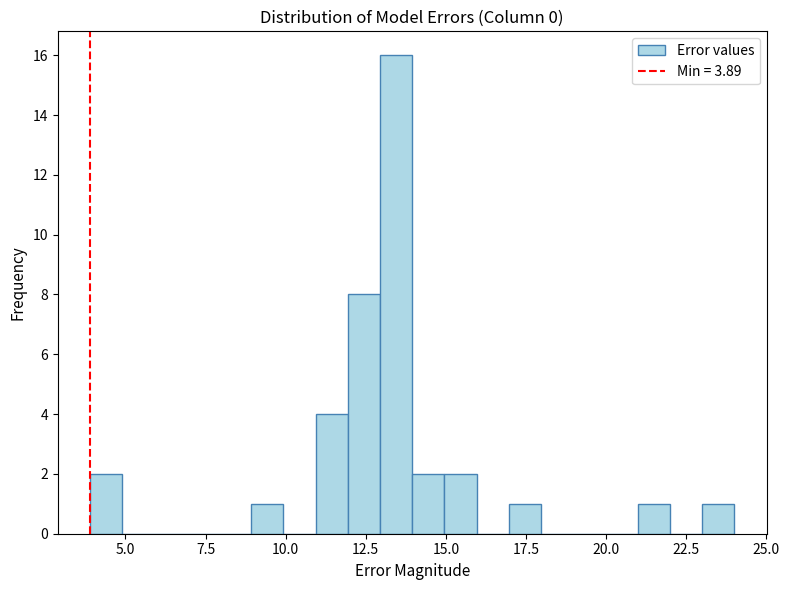

Read against the x-axis, roughly where is the centre of the tallest bar?

13.5